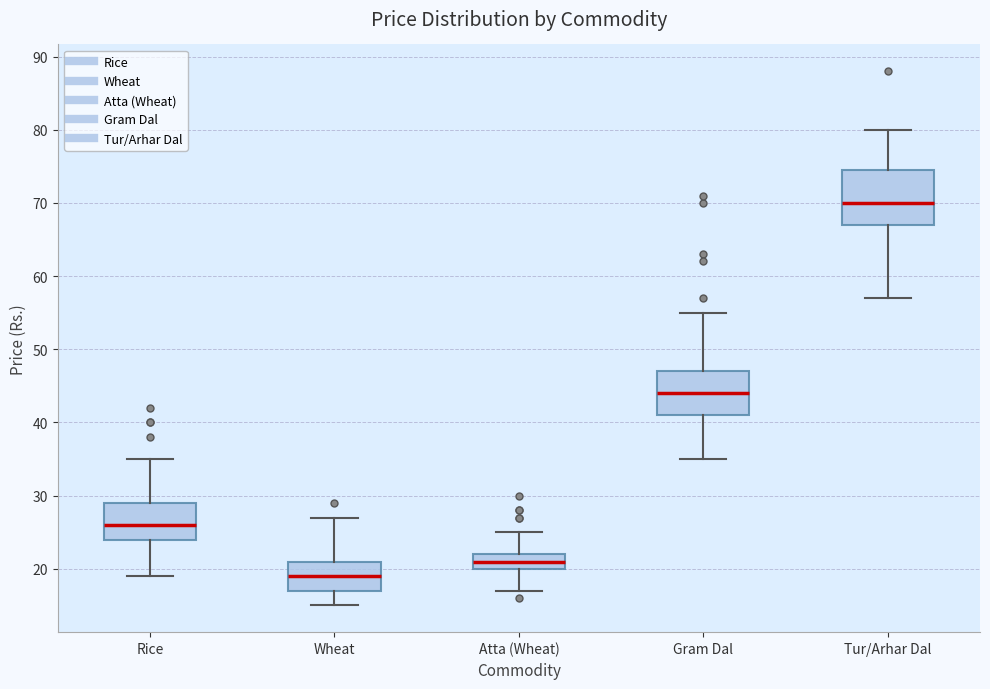

Which box's median line is the highest?

Tur/Arhar Dal